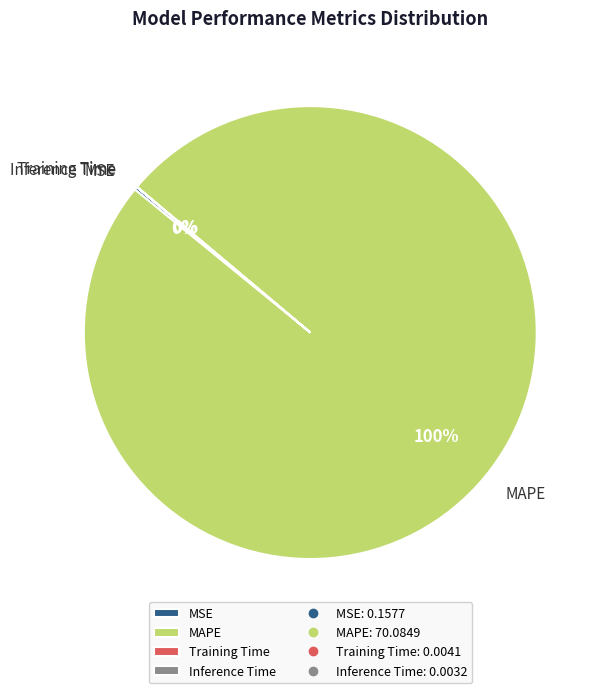

Does MAPE account for over 50% of the chart?

Yes